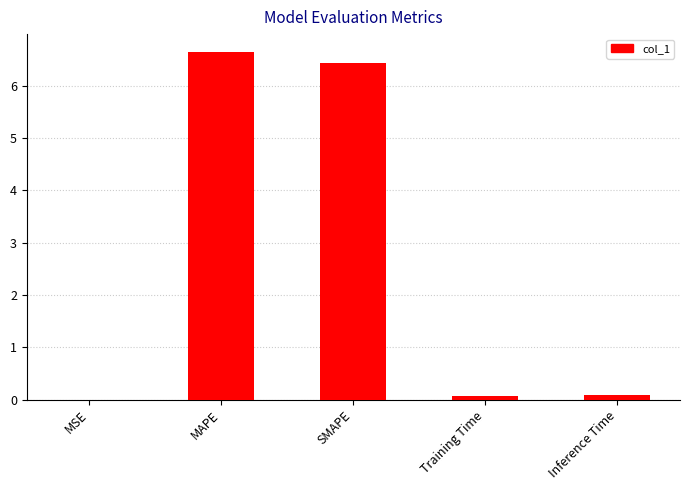

The value at SMAPE is 2.0. True or false?

False